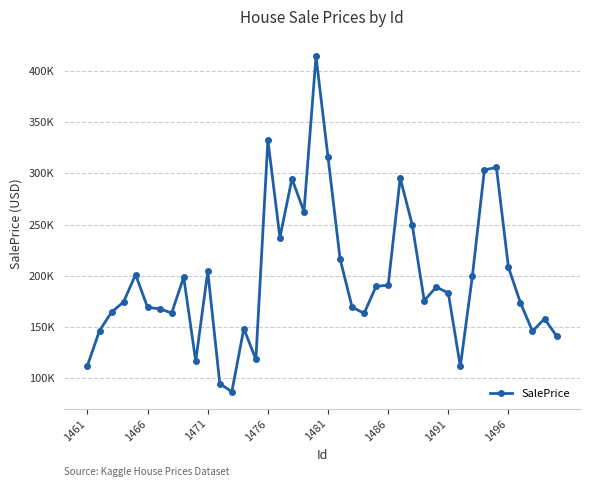

Is this an area chart (filled region under the line)?

No